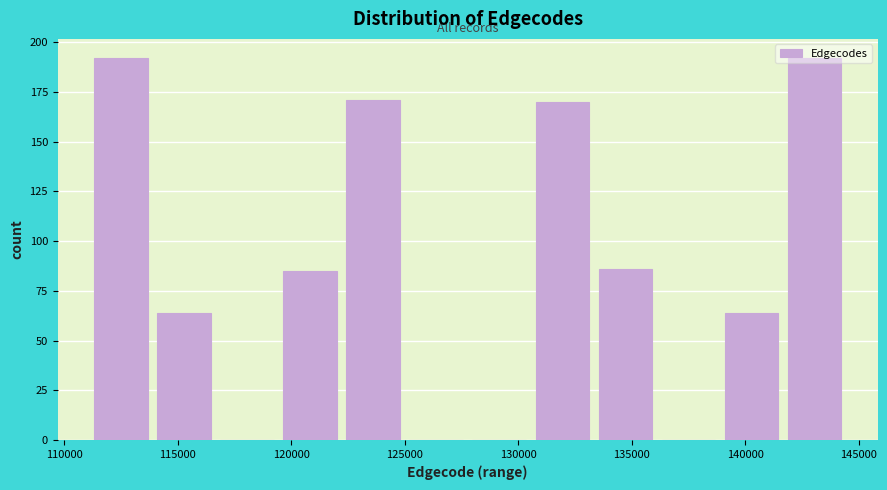

Reading left to right, list every bar in this chart as the range it spans on the x-axis followed by its height. Neither the bar edges nor the heights are printed on the chart, so give them approximately, as read against the axes.

111000 to 114000: 190
114000 to 116500: 65
116500 to 119500: 0
119500 to 122000: 85
122000 to 125000: 170
125000 to 128000: 0
128000 to 130500: 0
130500 to 133500: 170
133500 to 136000: 85
136000 to 139000: 0
139000 to 141500: 65
141500 to 144500: 190